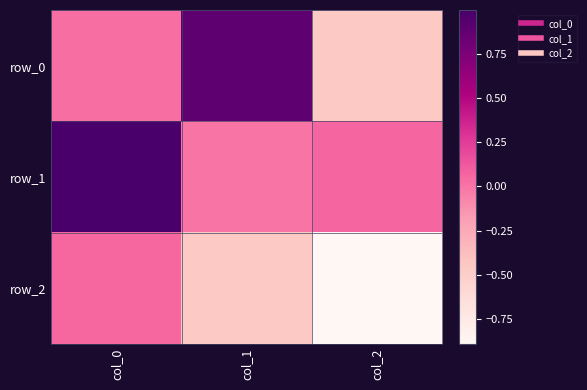

Reading left to right, transcribe all the data shown in this chart.

row_0: 0.0	0.9	-0.5
row_1: 1.0	0.0	0.1
row_2: 0.1	-0.5	-0.9